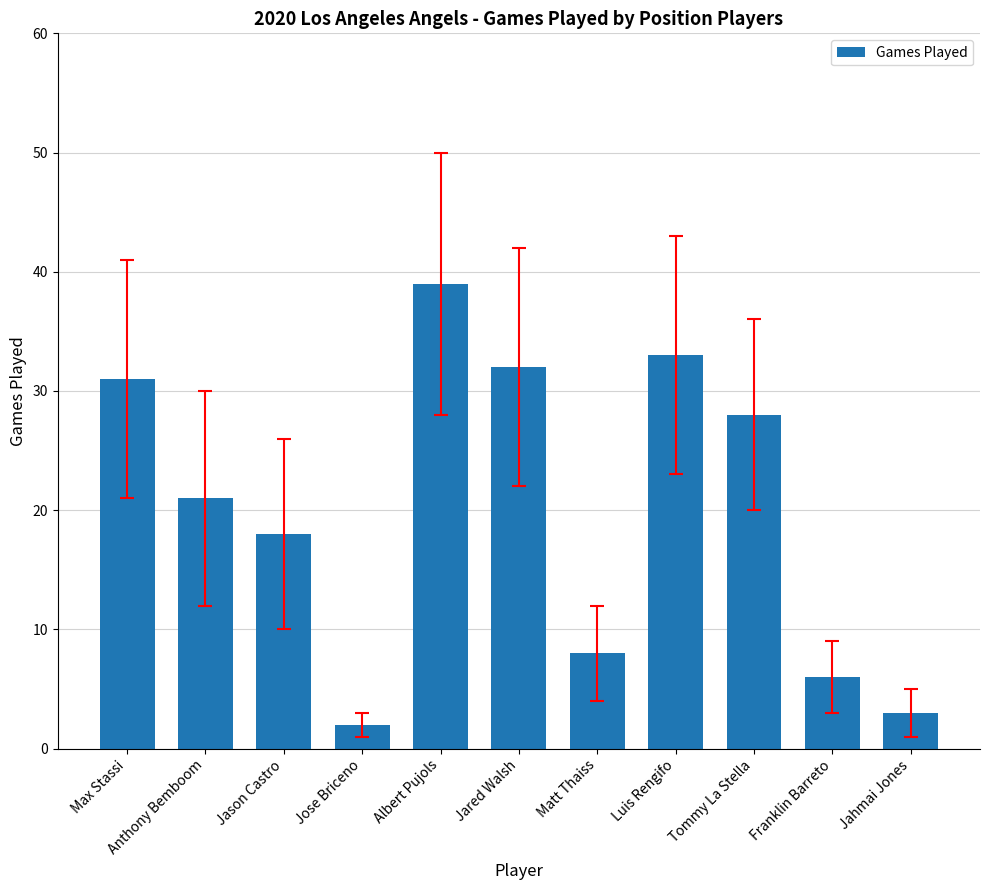

What is the difference between the maximum and minimum values?

37